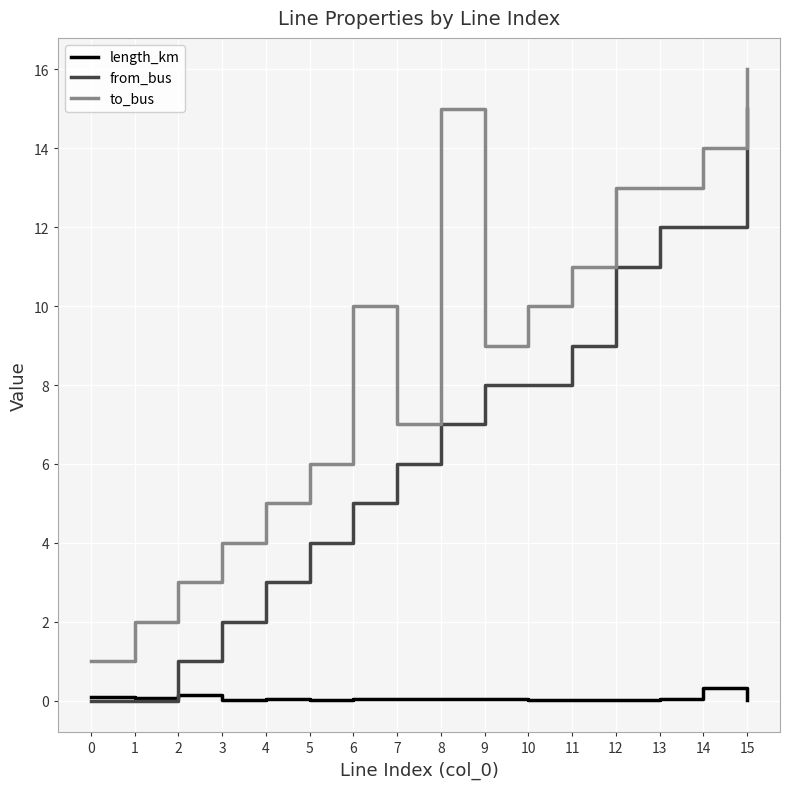

True or false: to_bus and length_km intersect in this chart.

False